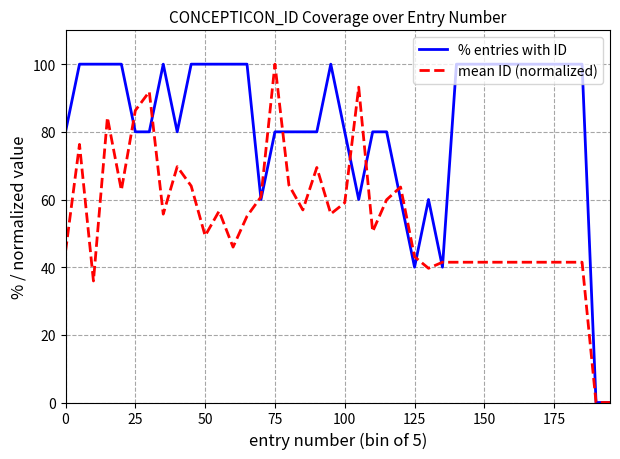

Which series has the largest total across all categories?

% entries with ID